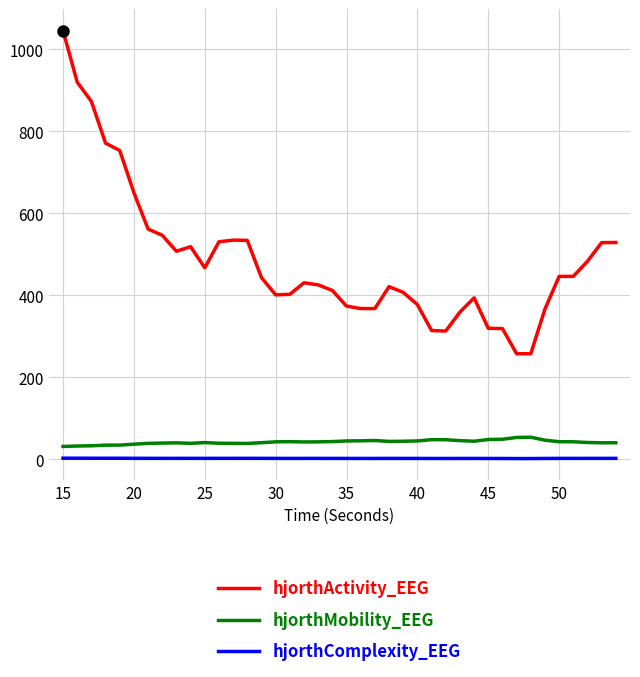

What is the smallest value displayed?

2.0